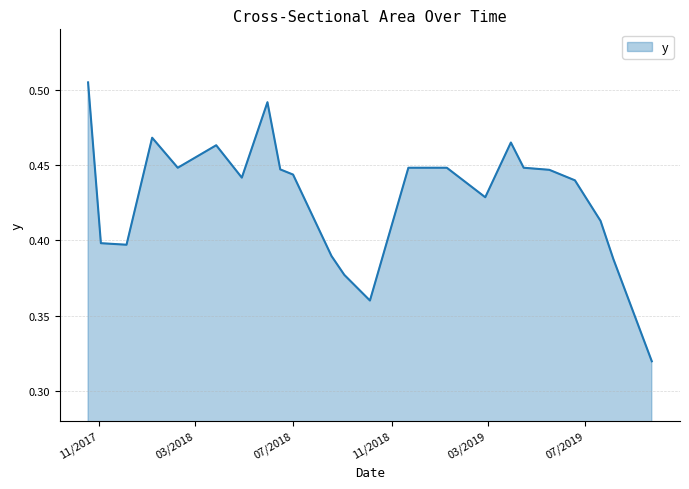

How many lines are shown in the chart?

1